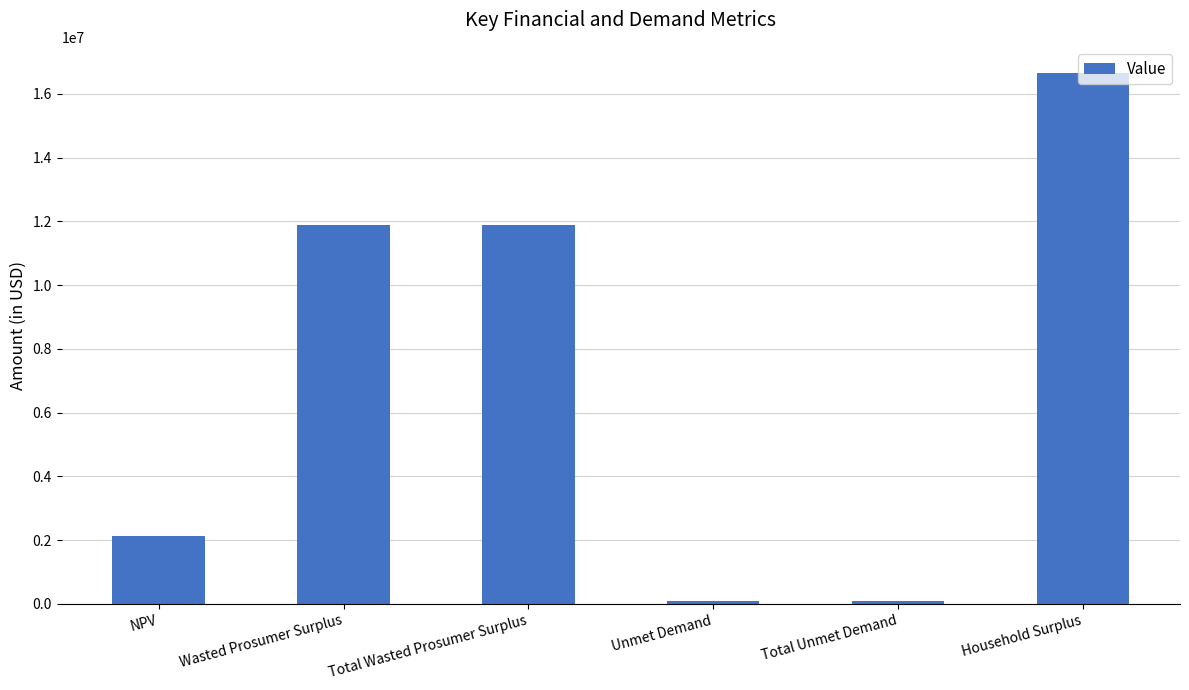

Which has a higher value, NPV or Unmet Demand?

NPV